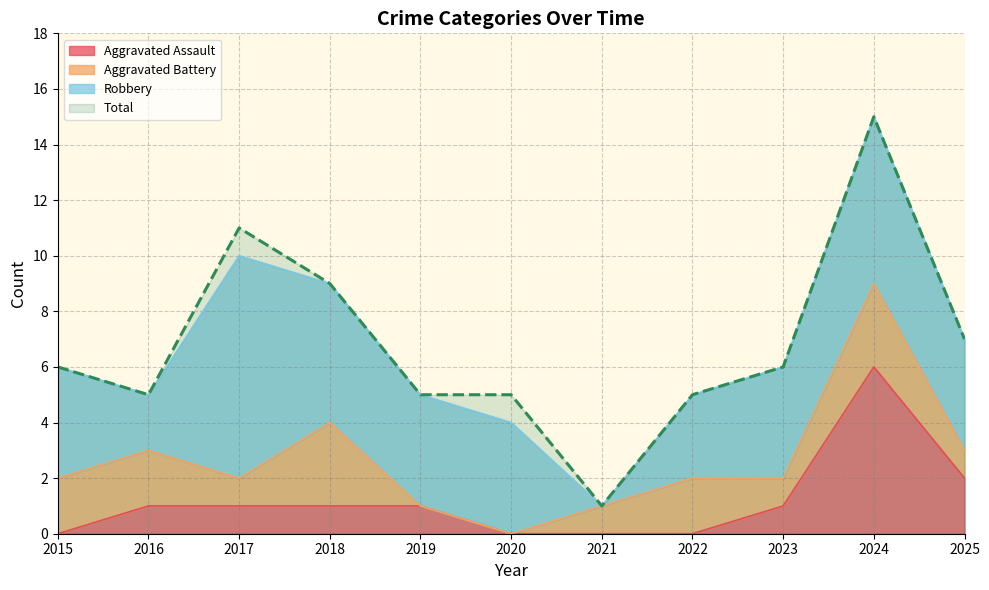

Where is the first local minimum for Total?

2016